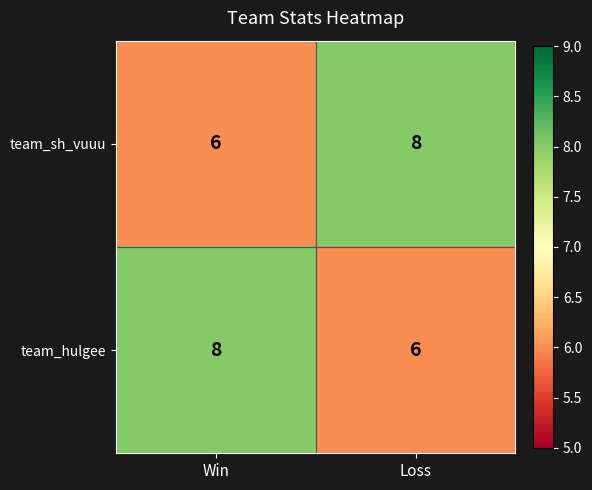

List the labels in order of team_sh_vuuu value, smallest first.

Win, Loss